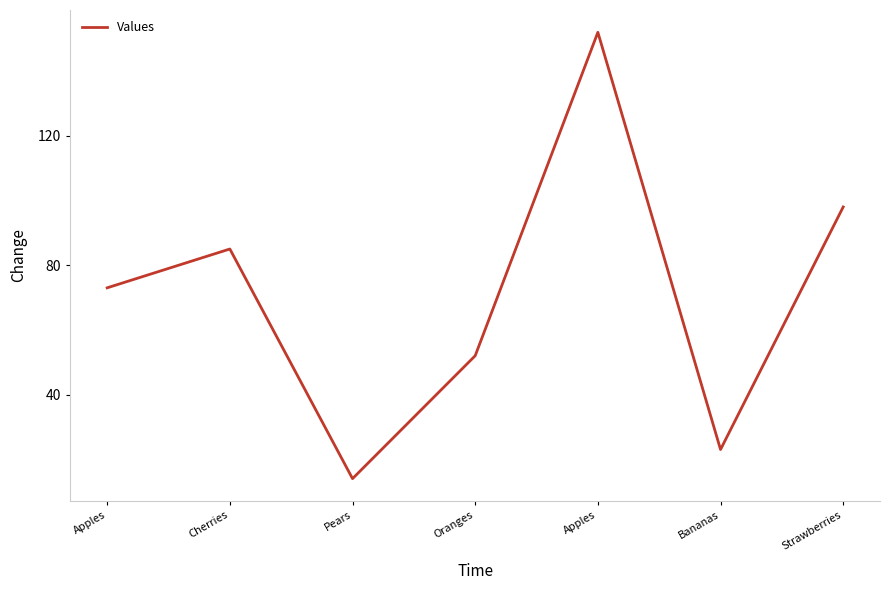

List the labels in order of value, largest first.

Apples, Strawberries, Cherries, Apples, Oranges, Bananas, Pears